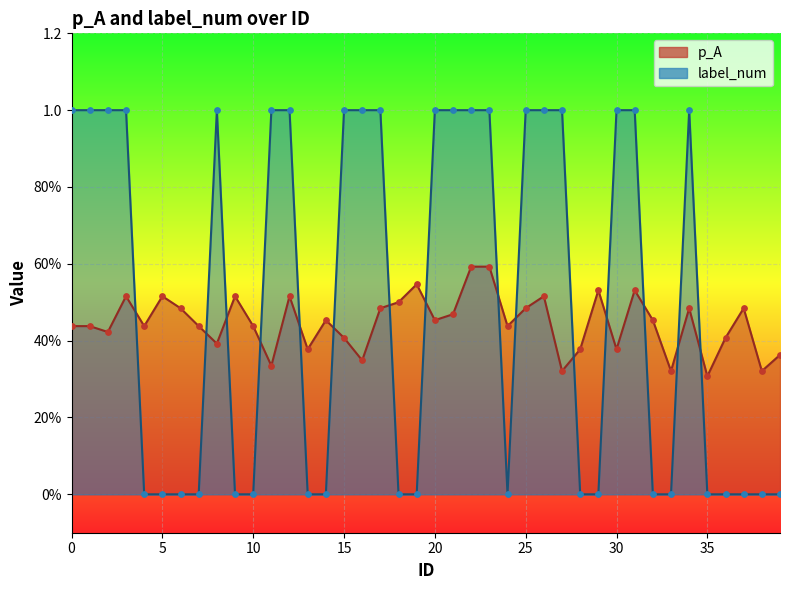

Which series has the widest spread of Y values?

label_num